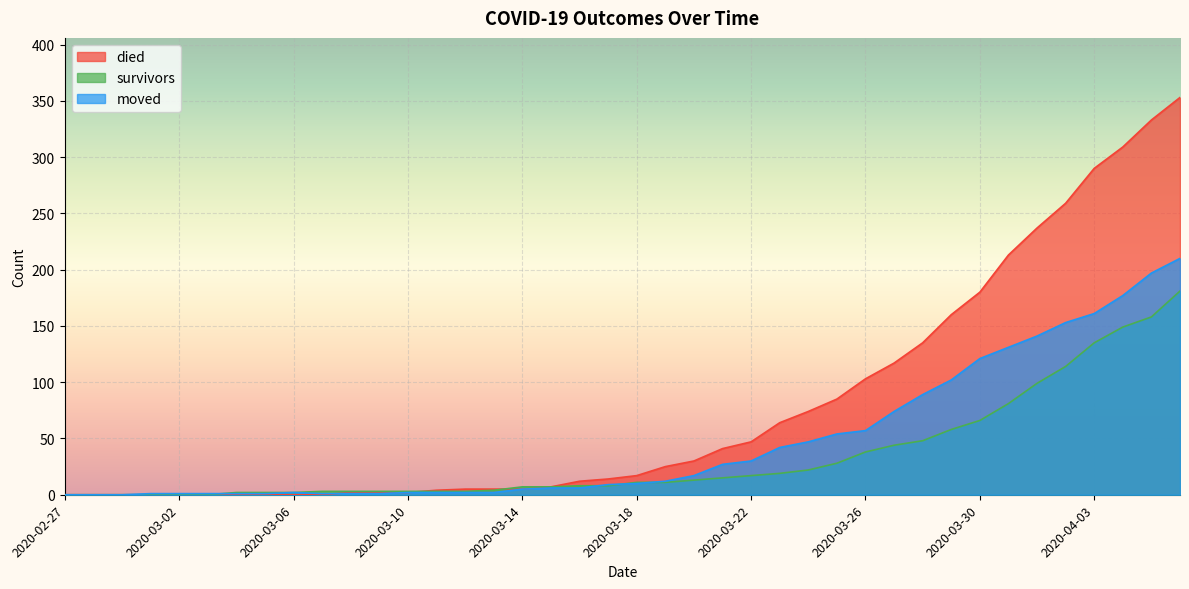

How many lines are shown in the chart?

3